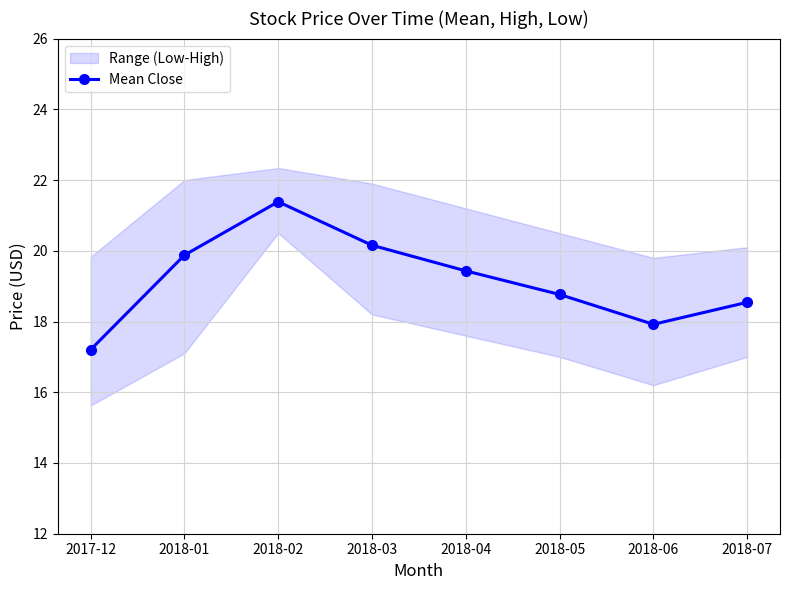

Where is the first local maximum?

2018-02